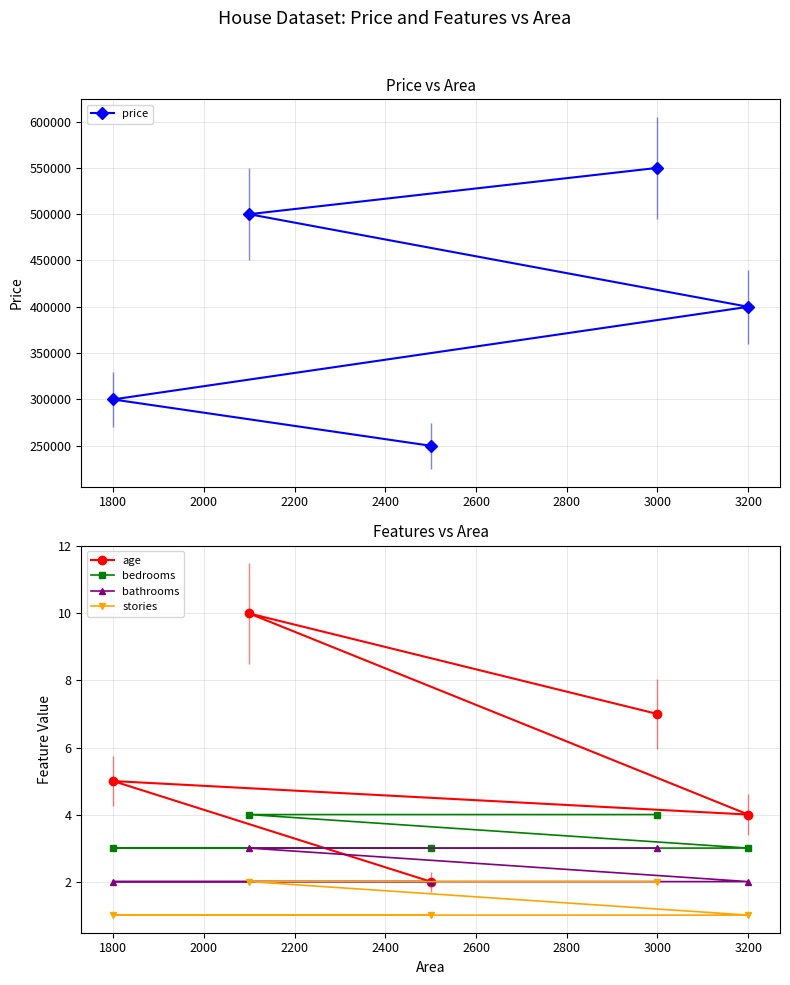

Which series has the widest spread of values?

price